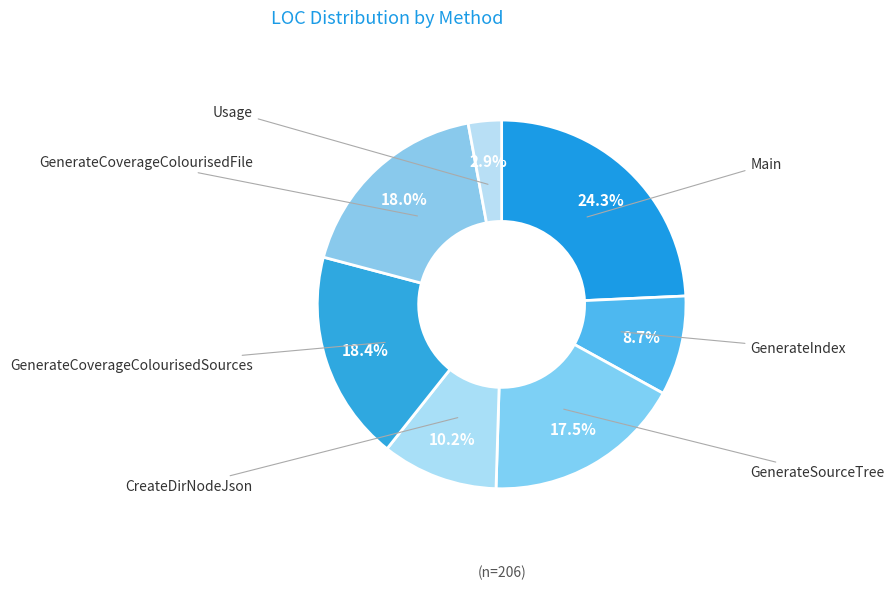

What is the change in value from Main to GenerateCoverageColourisedFile?

-13